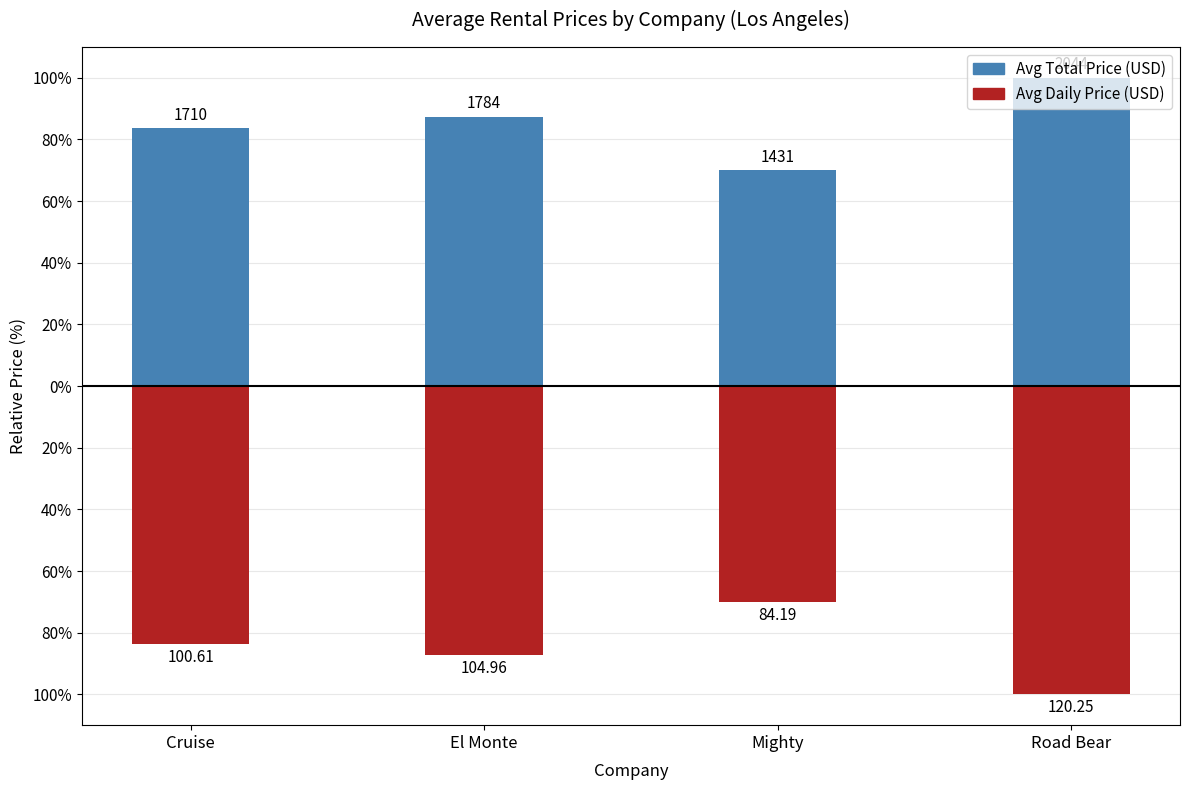

Which series changed the most between El Monte and Road Bear?

Avg Daily Price